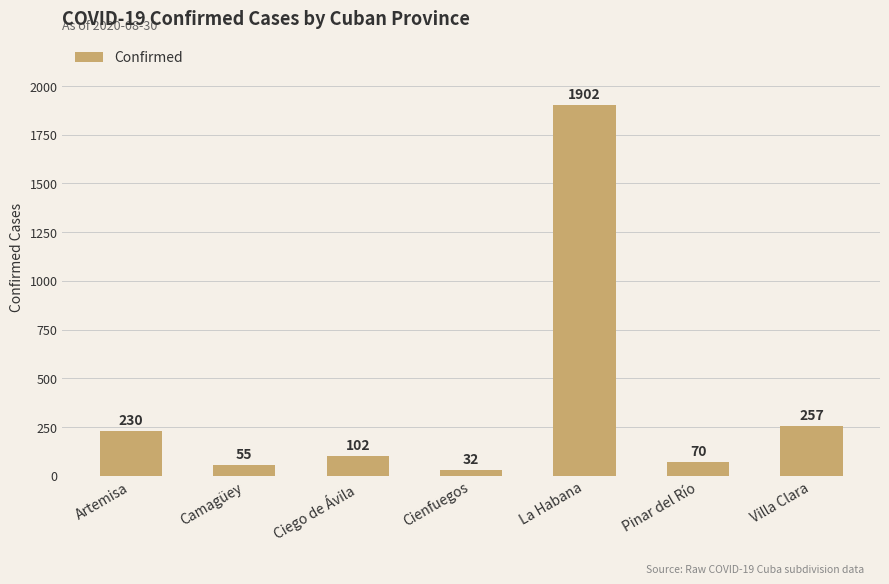

What position from the right is Pinar del Río?

2